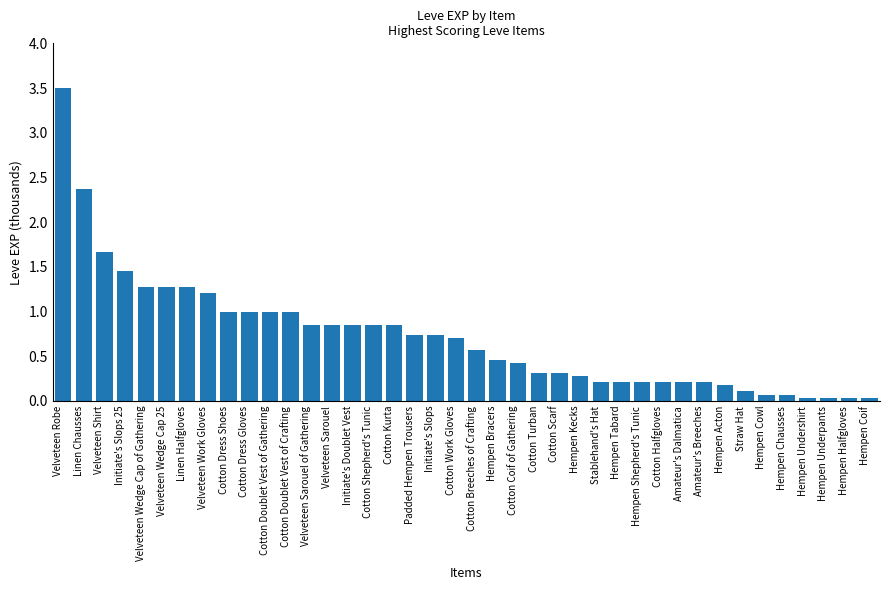

What is the greatest value displayed?

3.5